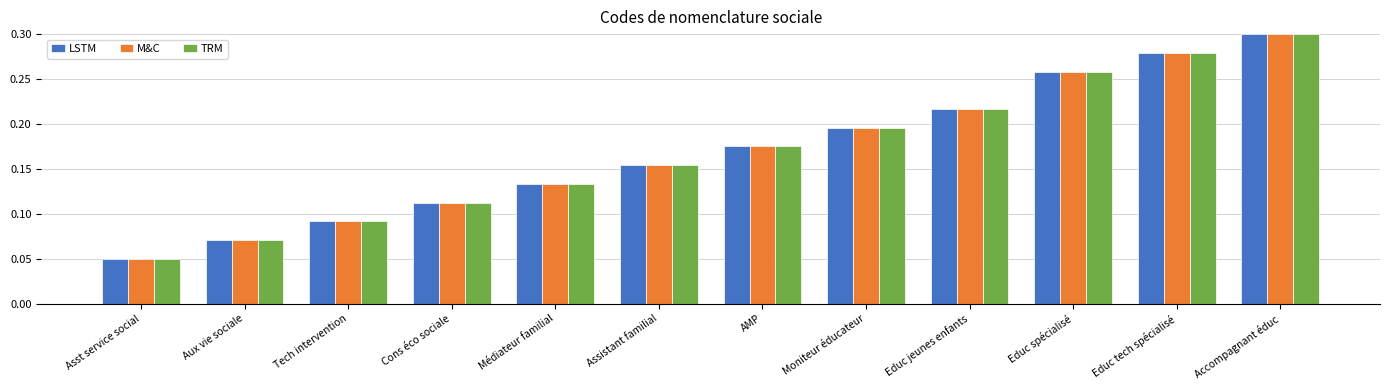

What is the label of the 2nd bar from the right?

Educ tech spécialisé